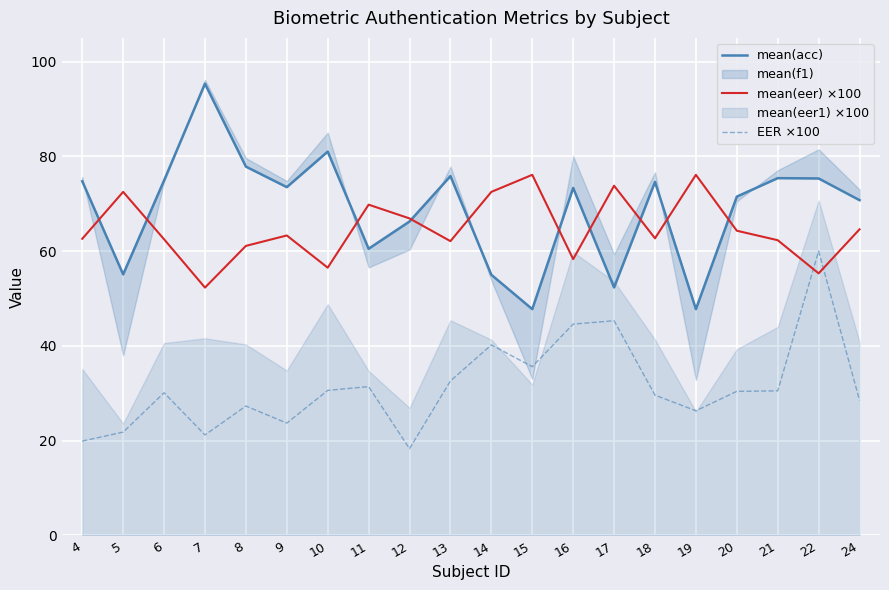

At which category does mean(acc) reach its first local peak?

7